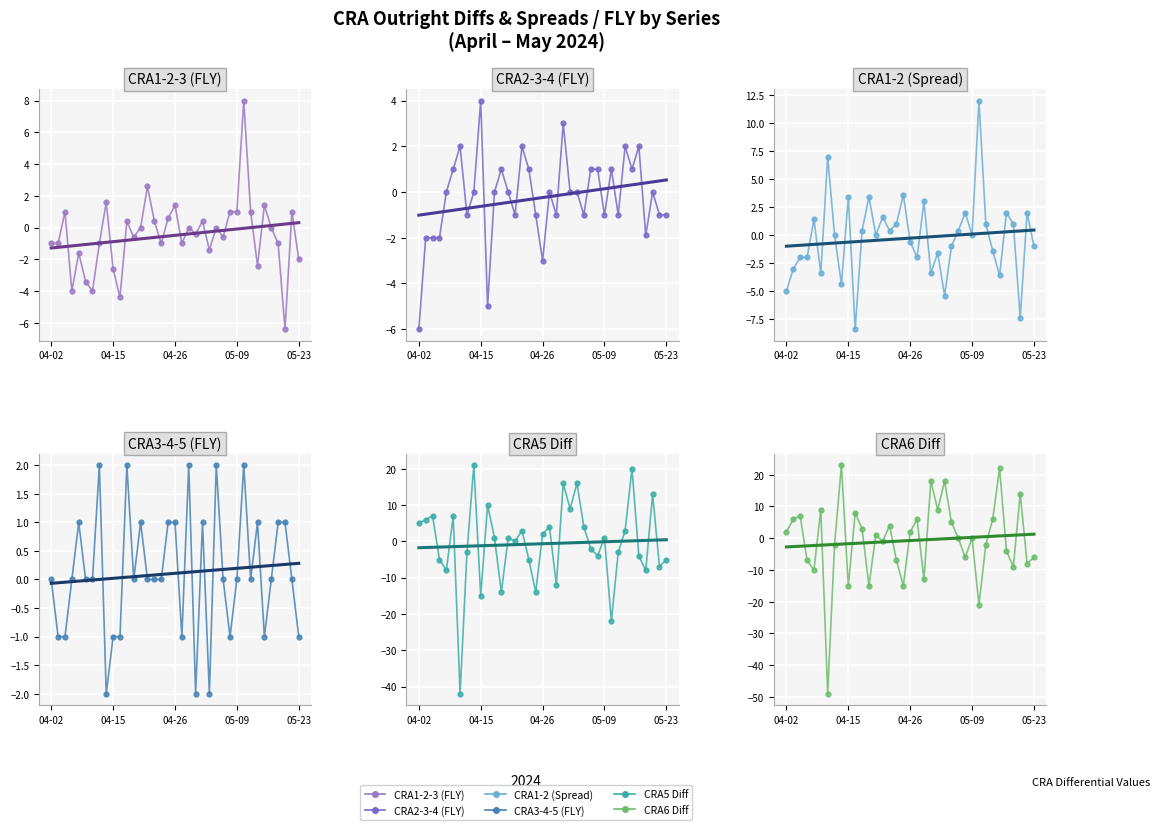

Reading left to right, list all the values displayed in this chart.

CRA1-2-3 (FLY): -1.0	-1.0	1.0	-4.0	-1.6	-3.4	-4.0	-1.0	1.6	-2.6	-4.4	0.4	-0.6	0.0	2.6	0.4	-1.0	0.6	1.4	-1.0	0.0	-0.4	0.4	-1.4	0.0	-0.6	1.0	1.0	8.0	1.0	-2.4	1.4	0.0	-1.0	-6.4	1.0	-2.0
CRA2-3-4 (FLY): -6.0	-2.0	-2.0	-2.0	0.0	1.0	2.0	-1.0	0.0	4.0	-5.0	0.0	1.0	0.0	-1.0	2.0	1.0	-1.0	-3.0	0.0	-1.0	3.0	0.0	0.0	-1.0	1.0	1.0	-1.0	1.0	-1.0	2.0	1.0	2.0	-1.9	0.0	-1.0	-1.0
CRA1-2 (Spread): -5.0	-3.0	-2.0	-2.0	1.4	-3.4	7.0	0.0	-4.4	3.4	-8.4	0.4	3.4	0.0	1.6	0.4	1.0	3.6	-0.6	-2.0	3.0	-3.4	-1.6	-5.4	-1.0	0.4	2.0	0.0	12.0	1.0	-1.4	-3.6	2.0	1.0	-7.4	2.0	-1.0
CRA3-4-5 (FLY): 0.0	-1.0	-1.0	0.0	1.0	0.0	0.0	2.0	-2.0	-1.0	-1.0	2.0	0.0	1.0	0.0	0.0	-0.0	1.0	1.0	-1.0	2.0	-2.0	1.0	-2.0	2.0	0.0	-1.0	0.0	2.0	0.0	1.0	-1.0	0.0	1.0	1.0	0.0	-1.0
CRA5 Diff: 5.0	6.0	7.0	-5.0	-8.0	7.0	-42.0	-3.0	21.0	-15.0	10.0	1.0	-14.0	1.0	0.0	3.0	-5.0	-14.0	2.0	4.0	-12.0	16.0	9.0	16.0	4.0	-2.0	-4.0	1.0	-22.0	-3.0	3.0	20.0	-4.0	-8.0	13.0	-7.0	-5.0
CRA6 Diff: 2.0	6.0	7.0	-7.0	-10.0	9.0	-49.0	-2.0	23.0	-15.0	8.0	3.0	-15.0	1.0	-1.0	4.0	-7.0	-15.0	2.0	6.0	-13.0	18.0	9.0	18.0	5.0	0.0	-6.0	0.0	-21.0	-2.0	6.0	22.0	-4.0	-9.0	14.0	-8.0	-6.0